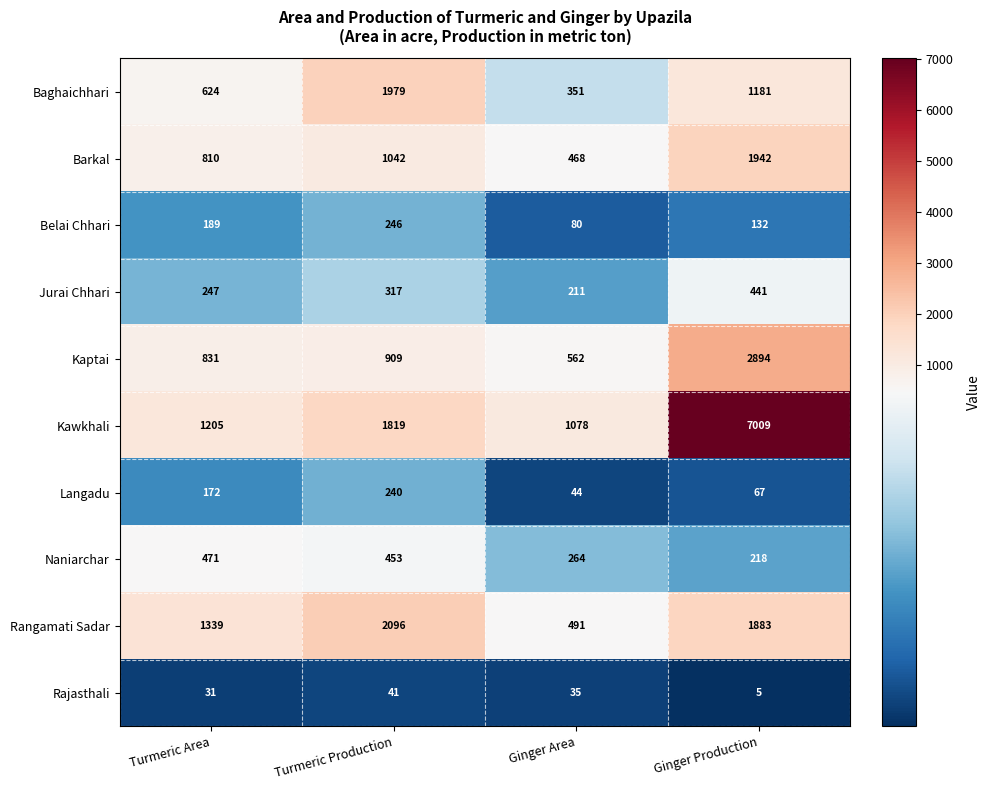

At which label is Baghaichhari closest to 1165?

Ginger Production